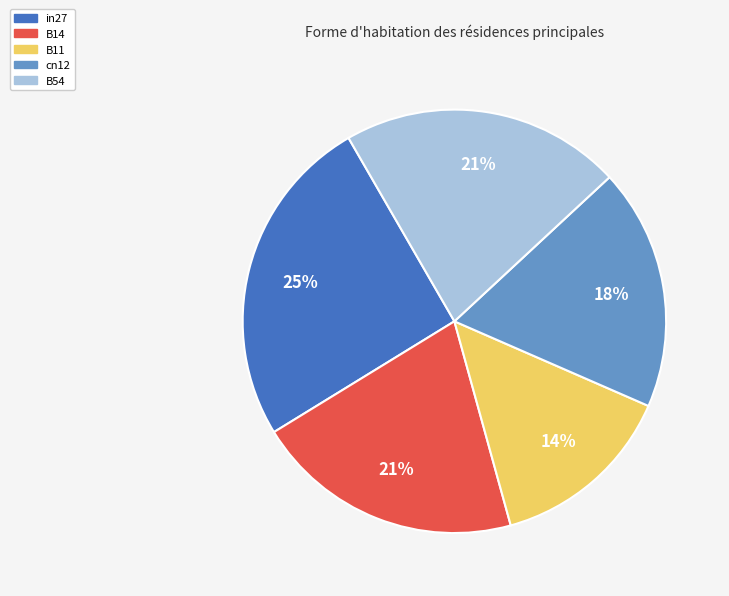

Which slice is the largest?

in27